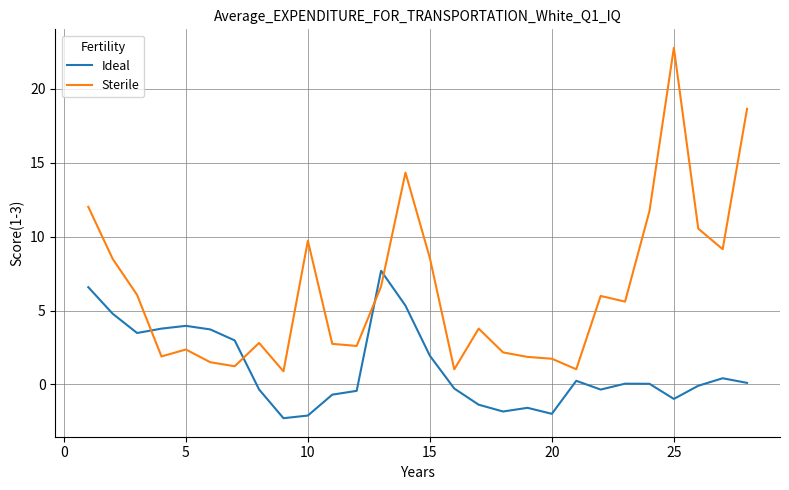

How many lines are shown in the chart?

2